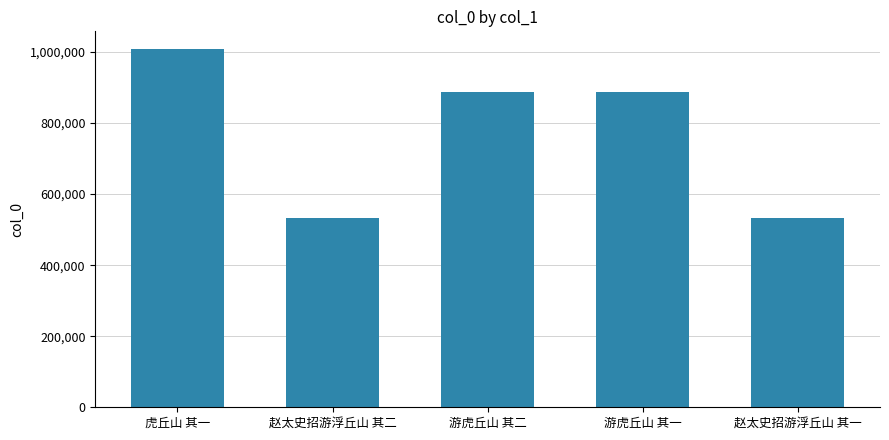

What is the sum of all values?

3850534